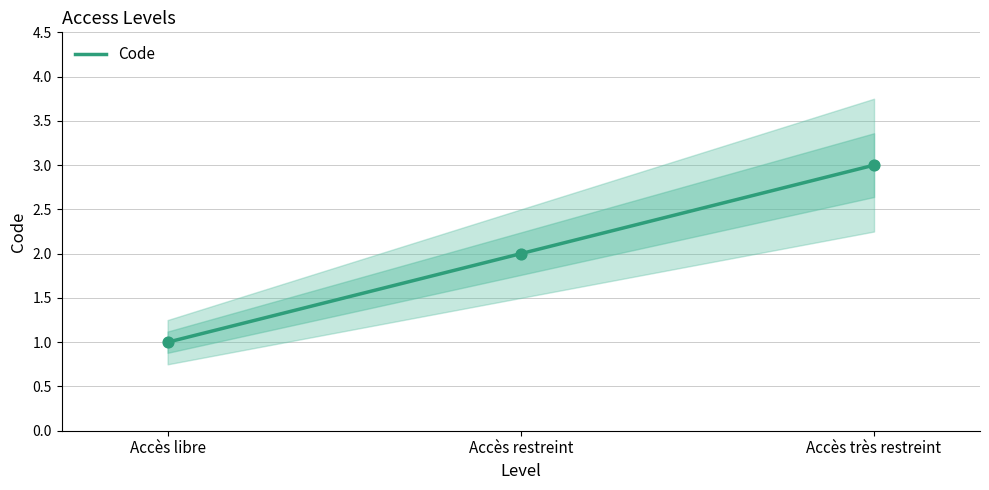

Which has a higher value, Accès libre or Accès très restreint?

Accès très restreint